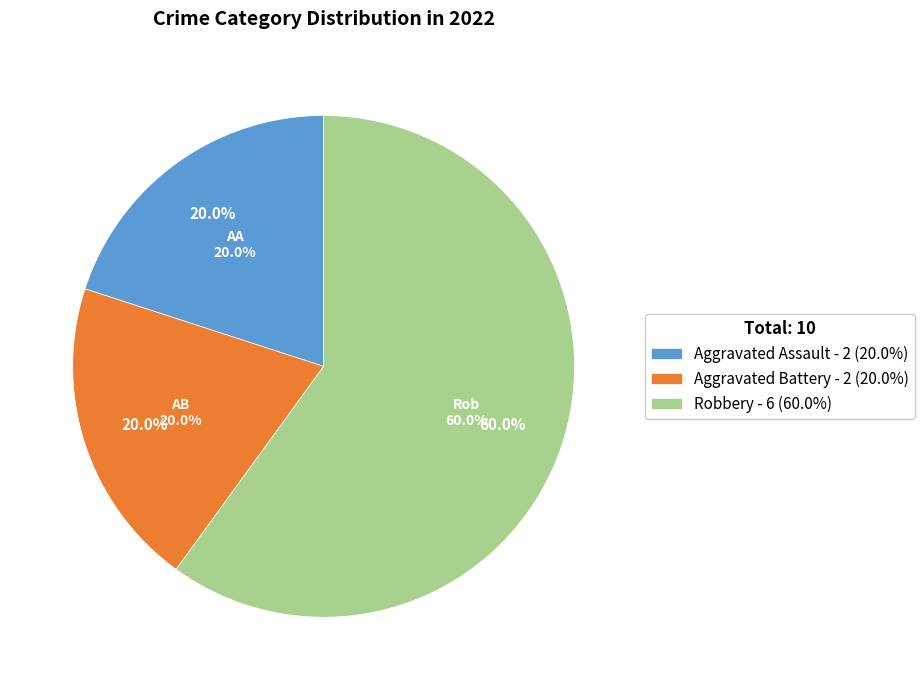

Which slice represents more than half of the pie?

Robbery